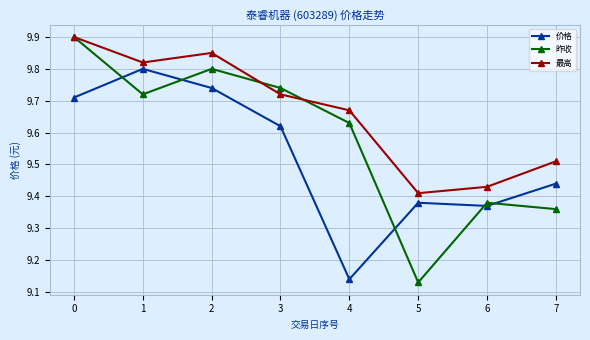

Which series changed the most between 1 and 5?

昨收